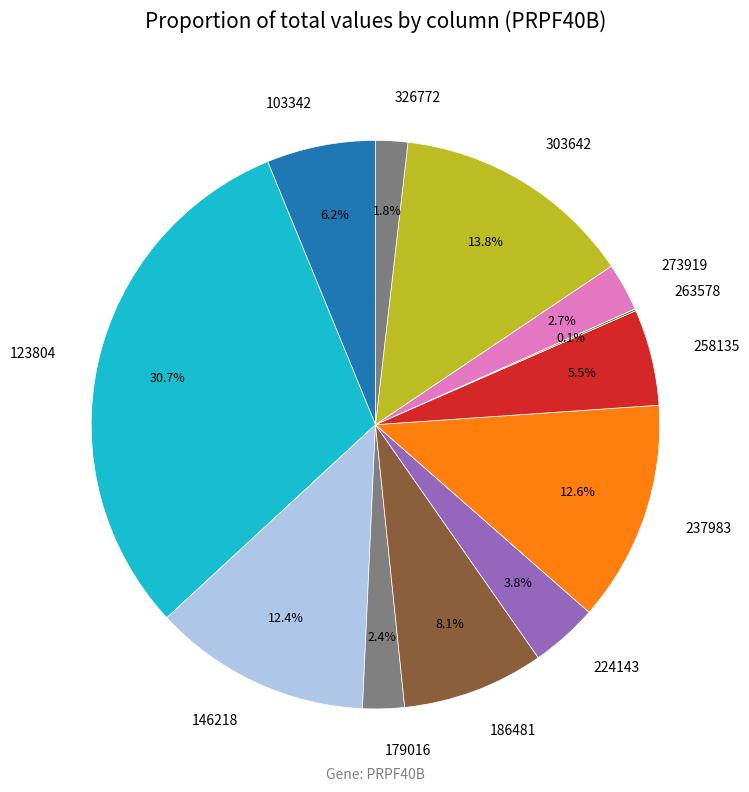

To the nearest percent, what is the combined percentage of 179016 and 326772?

4%